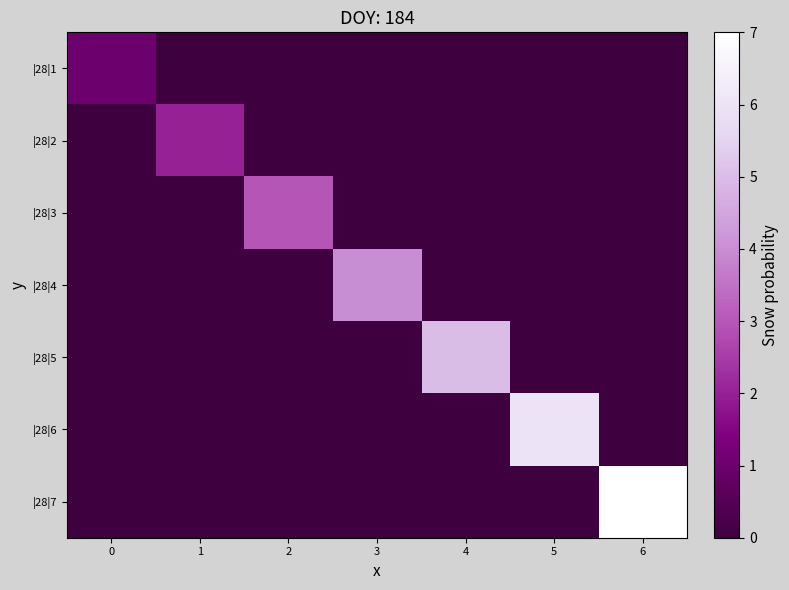

Reading left to right, list all the values displayed in this chart.

row_0: 0=1	1=0	2=0	3=0	4=0	5=0	6=0
row_1: 0=0	1=2	2=0	3=0	4=0	5=0	6=0
row_2: 0=0	1=0	2=3	3=0	4=0	5=0	6=0
row_3: 0=0	1=0	2=0	3=4	4=0	5=0	6=0
row_4: 0=0	1=0	2=0	3=0	4=5	5=0	6=0
row_5: 0=0	1=0	2=0	3=0	4=0	5=6	6=0
row_6: 0=0	1=0	2=0	3=0	4=0	5=0	6=7